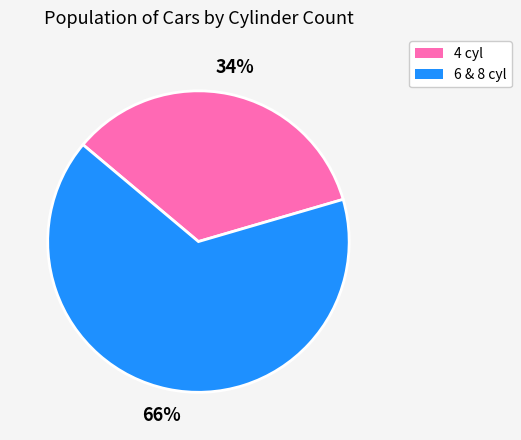

The 4 cyl slice represents 46% of the pie. True or false?

False